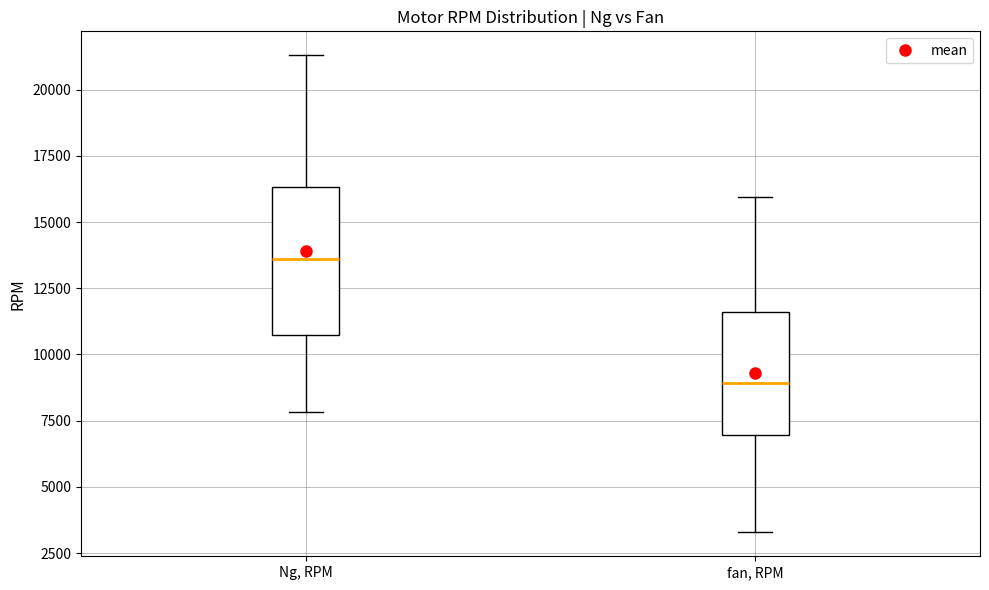

Reading left to right, read every box against the y-axis: the position of its median line, the range the box covers, and the ends of its whiskers. The values are not printed on the chart, so give them approximately, as read against the axis.

Ng, RPM: median 13500, box 10500 to 16500, whiskers 8000 to 21500
fan, RPM: median 9000, box 7000 to 11500, whiskers 3500 to 16000